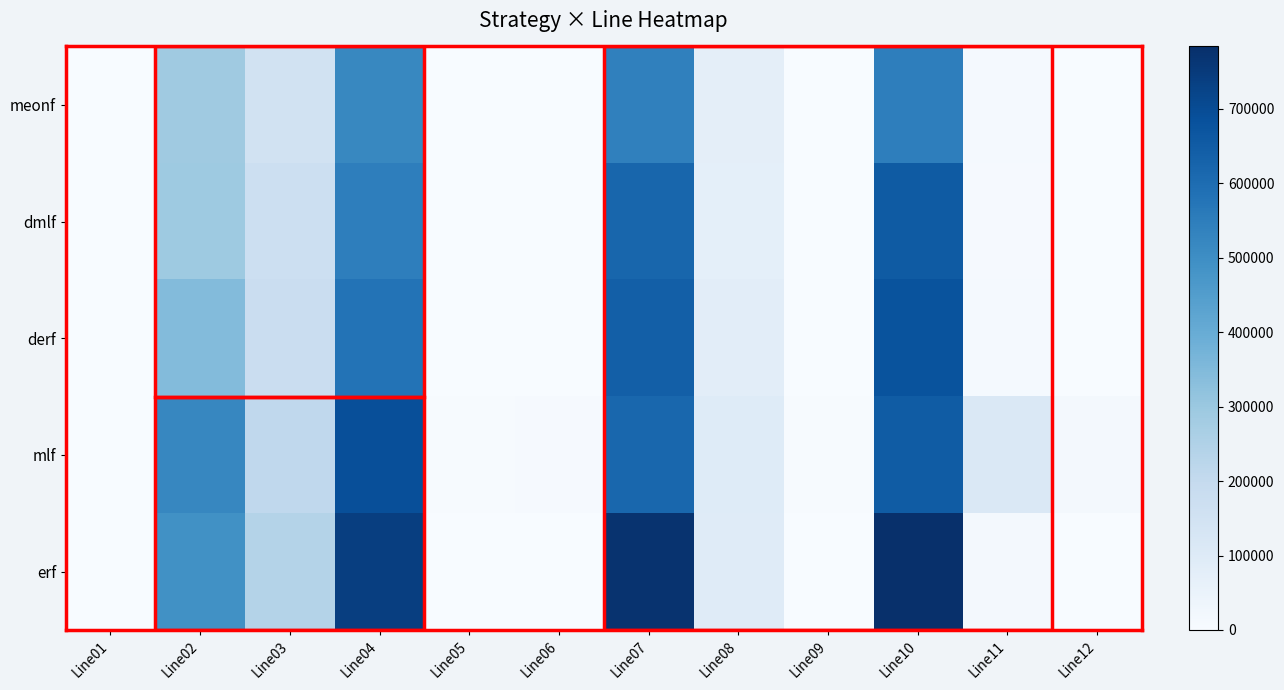

List the series in order of their overall mean, highest first.

erf, mlf, derf, dmlf, meonf